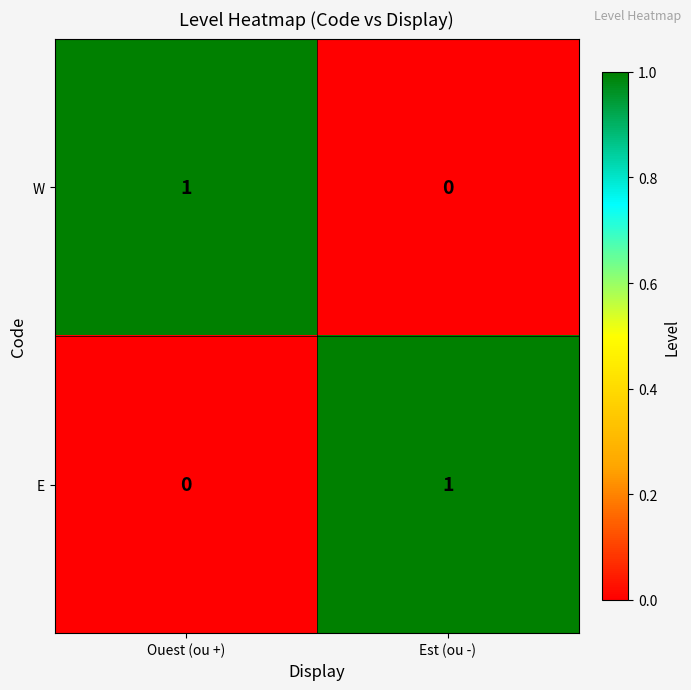

At which label is E closest to 0?

Ouest (ou +)